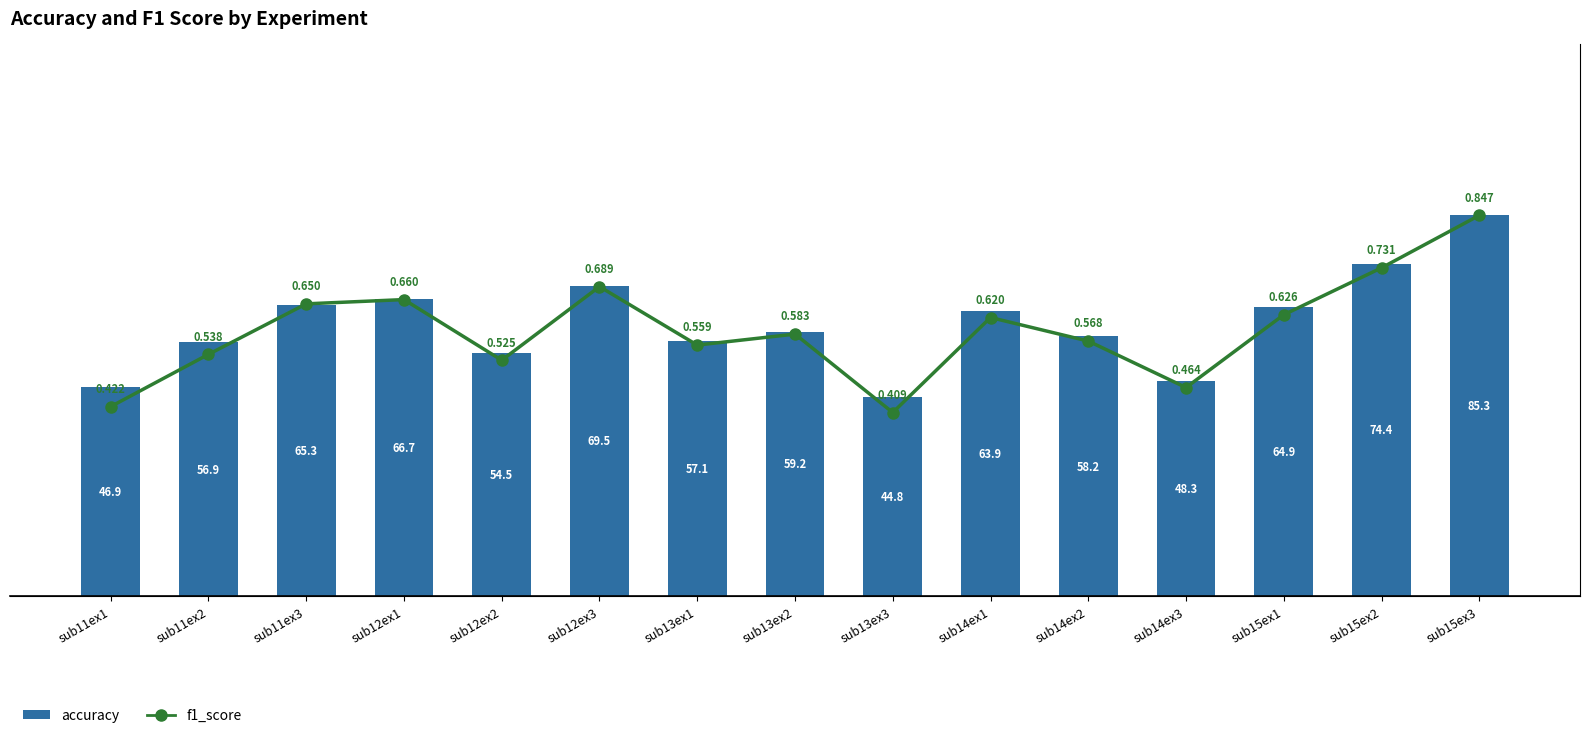

What is the difference between the f1_score values at sub13ex1 and sub11ex1?

0.1